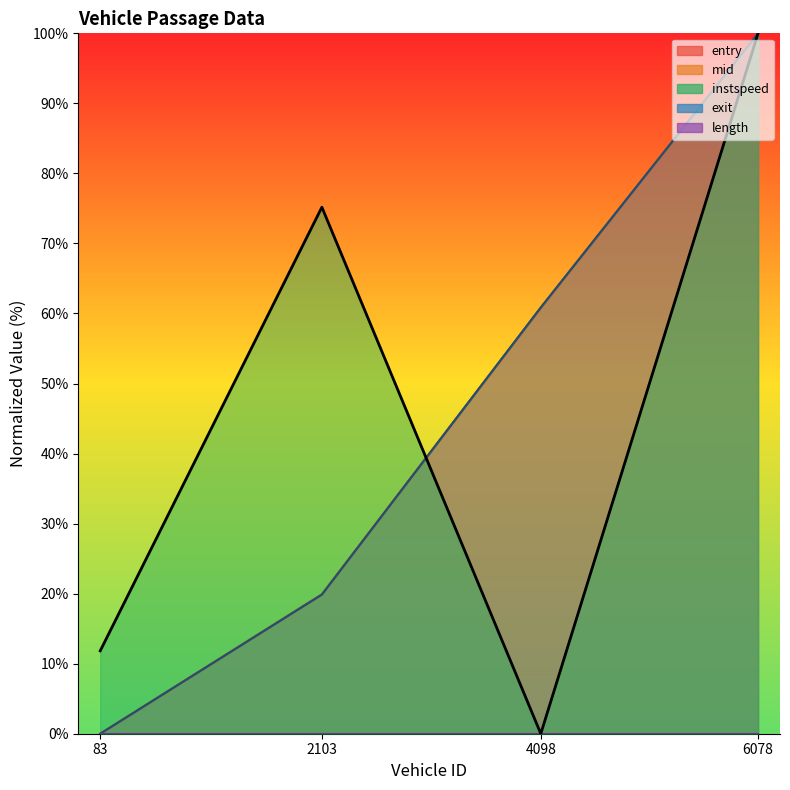

After their last crossing, which series has the higher values: exit or entry?

exit